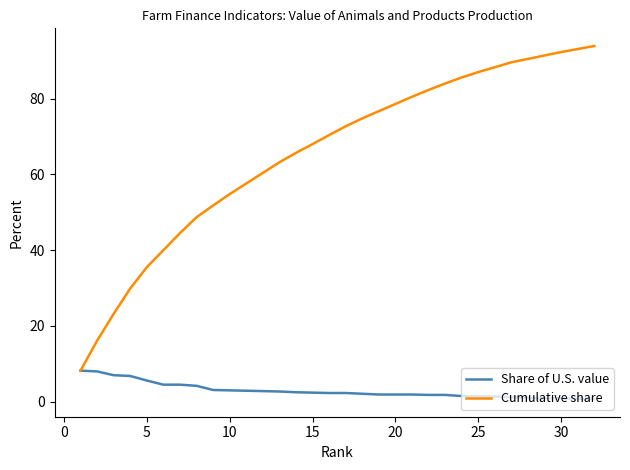

Which series has the largest total across all categories?

Cumulative share